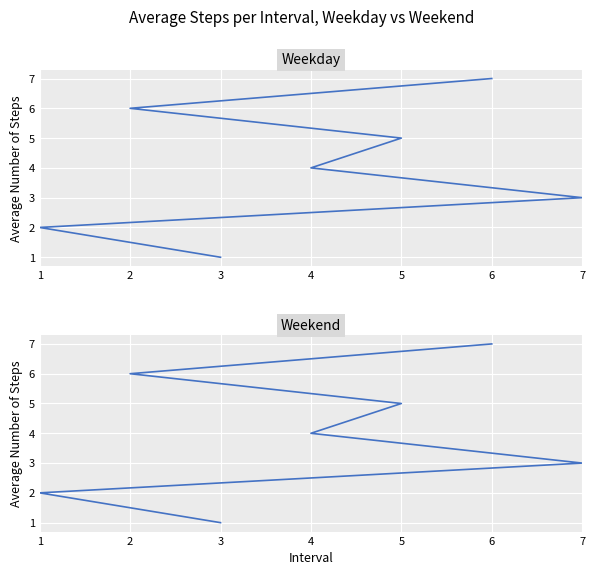

Which label corresponds to the largest value in the chart?

6